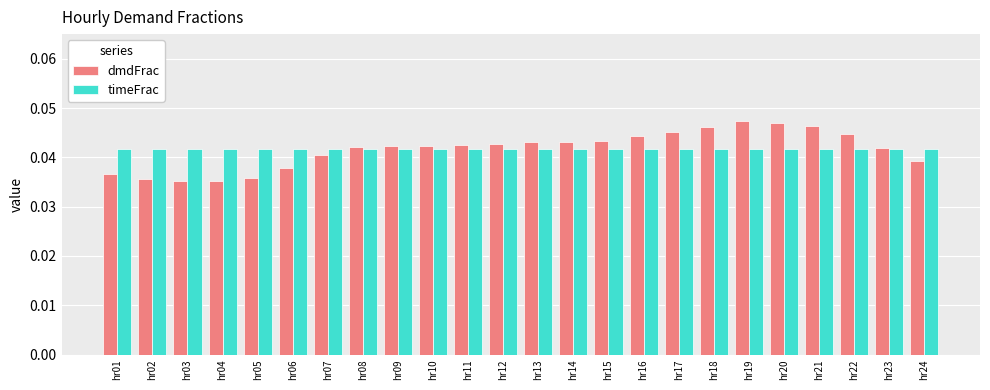

Rank the series at hr22 from highest to lowest value.

dmdFrac, timeFrac